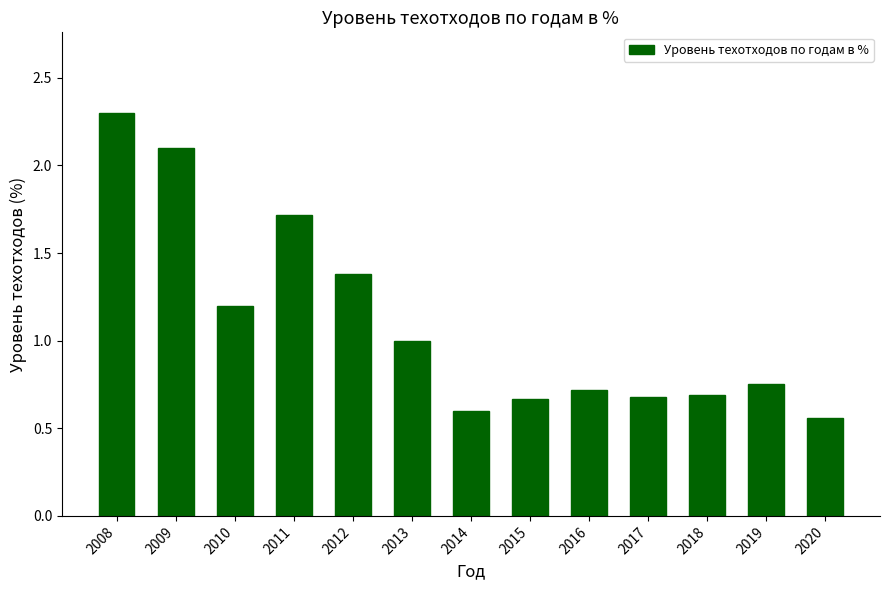

What is the value of the 4th bar from the left?

1.7